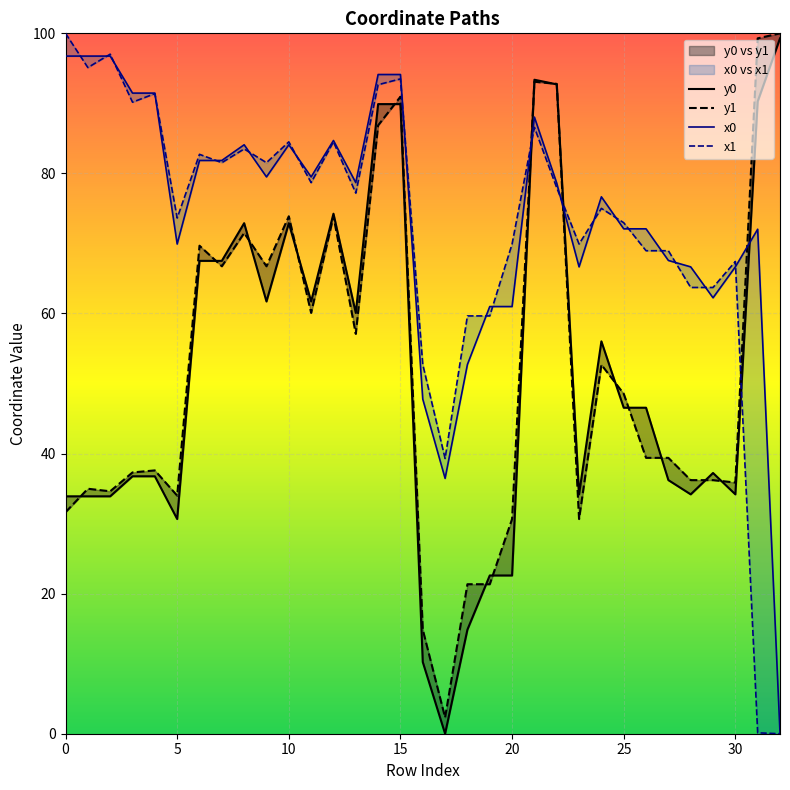

Reading right to left, list all the values displayed in this chart.

x0: 32=0.1	31=72.0	30=66.7	29=62.2	28=66.7	27=67.6	26=72.1	25=72.1	24=76.7	23=66.7	22=78.6	21=88.0	20=61.0	19=61.0	18=52.7	17=36.5	16=47.8	15=94.1	14=94.1	13=78.7	12=84.7	11=79.5	10=84.1	9=79.5	8=84.1	7=81.8	6=81.8	5=69.9	4=91.5	3=91.5	2=96.8	1=96.8	0=96.8
y0: 32=99.3	31=90.3	30=34.2	29=37.2	28=34.2	27=36.2	26=46.5	25=46.5	24=56.0	23=34.2	22=92.7	21=93.4	20=22.6	19=22.6	18=14.9	17=0.0	16=10.2	15=89.9	14=89.9	13=60.1	12=74.2	11=61.7	10=72.9	9=61.7	8=72.9	7=67.5	6=67.5	5=30.7	4=36.8	3=36.8	2=33.9	1=33.9	0=33.9
x1: 32=0.0	31=0.1	30=67.4	29=63.7	28=63.7	27=69.0	26=69.0	25=73.0	24=75.0	23=69.9	22=78.0	21=86.6	20=69.9	19=59.7	18=59.7	17=39.3	16=52.7	15=93.5	14=92.7	13=77.2	12=84.5	11=78.7	10=84.5	9=81.5	8=83.5	7=81.5	6=82.7	5=73.6	4=91.4	3=90.2	2=97.0	1=95.1	0=100.0
y1: 32=100.0	31=99.3	30=35.9	29=36.2	28=36.2	27=39.4	26=39.4	25=48.5	24=52.7	23=30.7	22=92.8	21=93.1	20=30.7	19=21.3	18=21.3	17=2.3	16=14.9	15=91.0	14=86.9	13=57.1	12=73.9	11=60.1	10=73.9	9=66.7	8=71.5	7=66.7	6=69.7	5=34.0	4=37.6	3=37.3	2=34.6	1=35.0	0=31.6